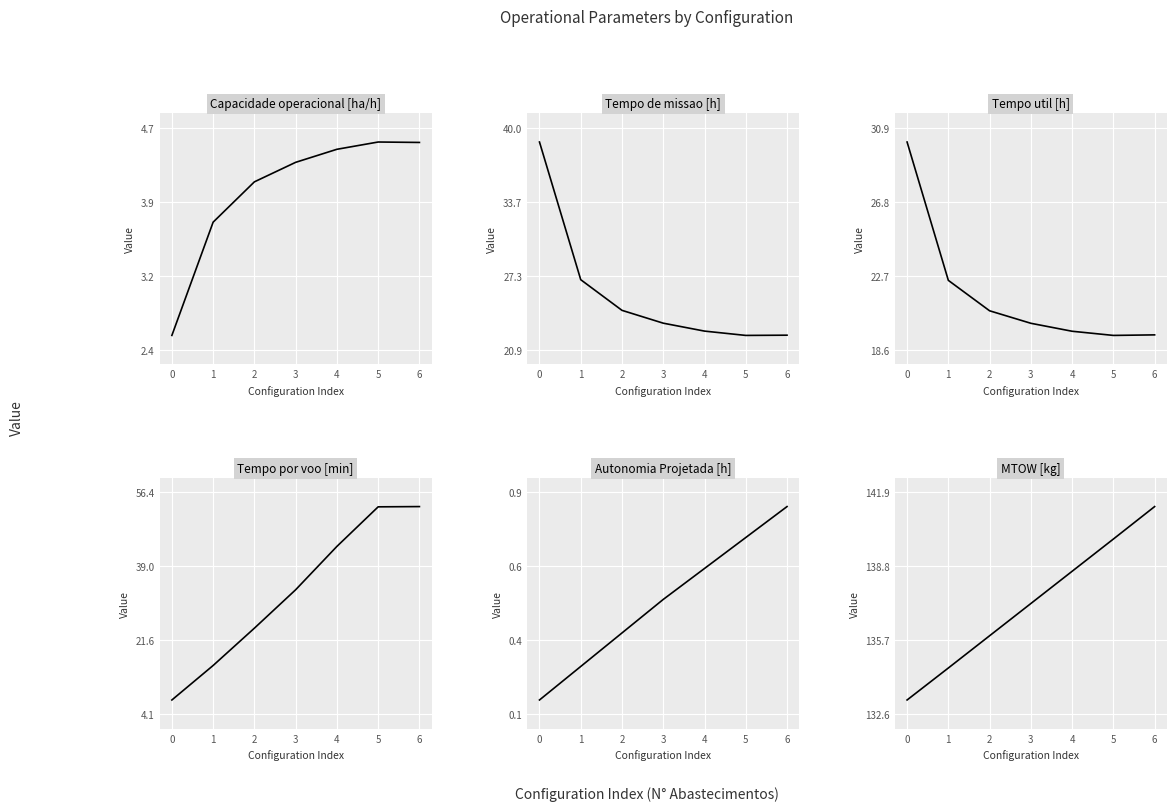

How many categories are shown in the chart?

7